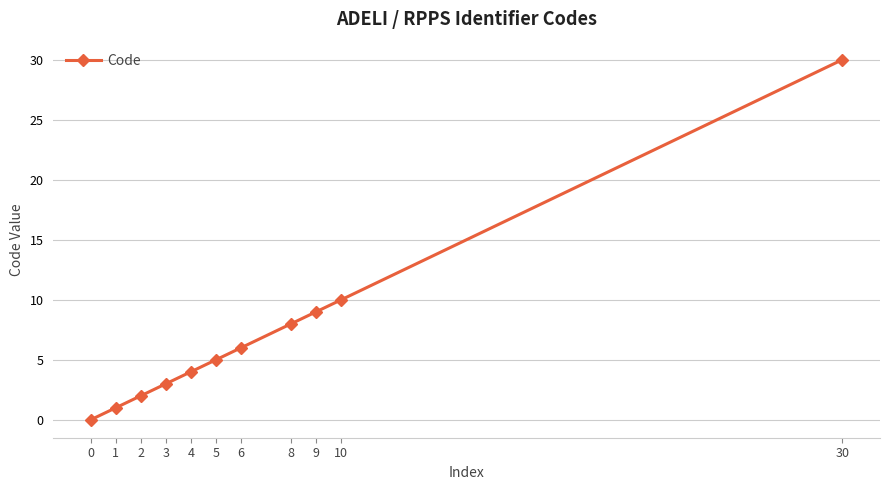

Reading left to right, transcribe all the data shown in this chart.

0	1	2	3	4	5	6	8	9	10	30